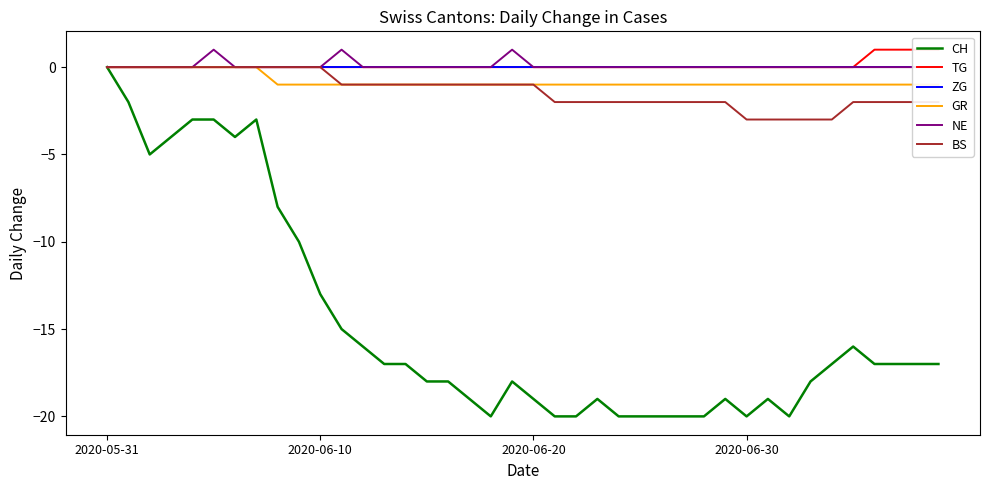

True or false: BS has a value of -1 at 2020-05-31.

False